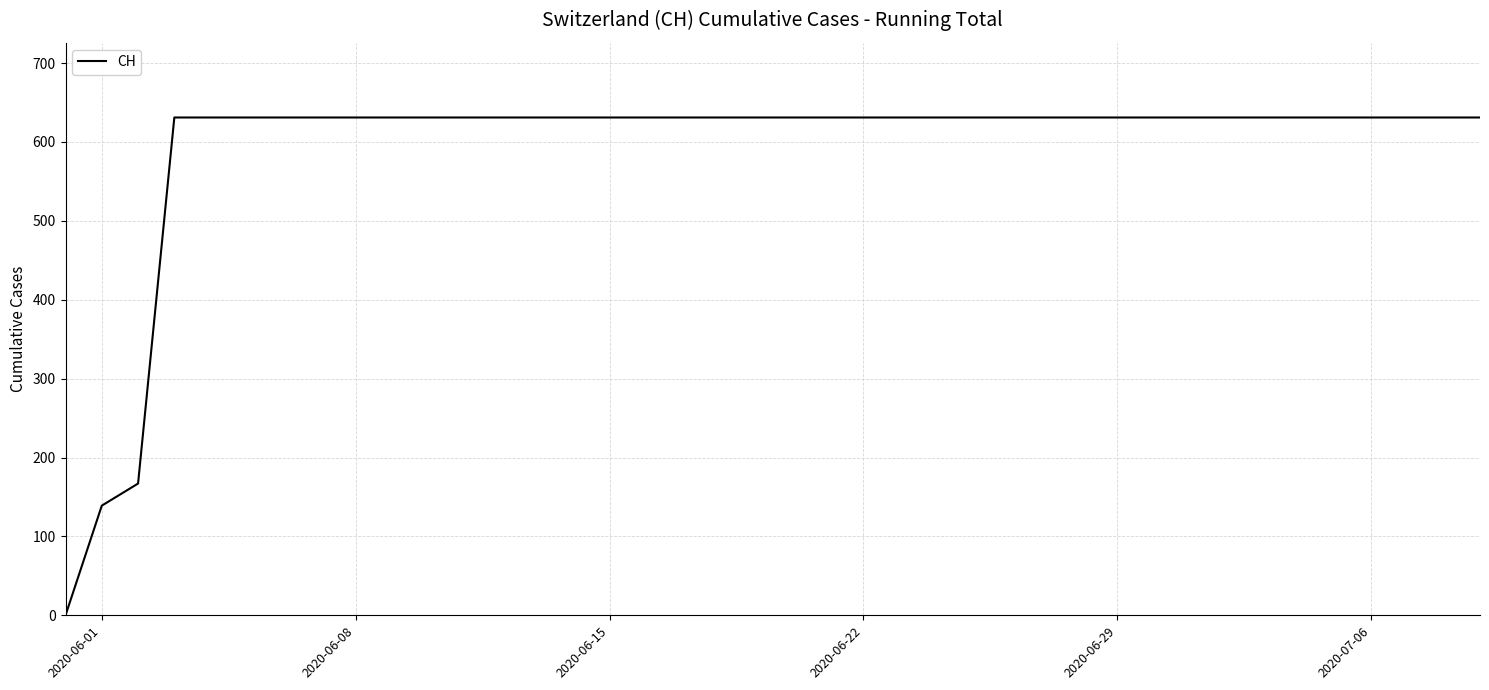

What is the maximum value shown in the chart?

631